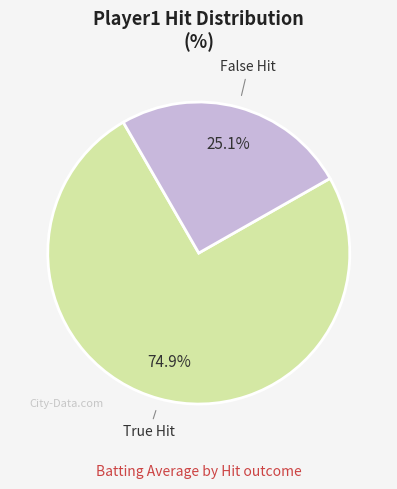

Is there any slice that represents more than half of the pie?

Yes